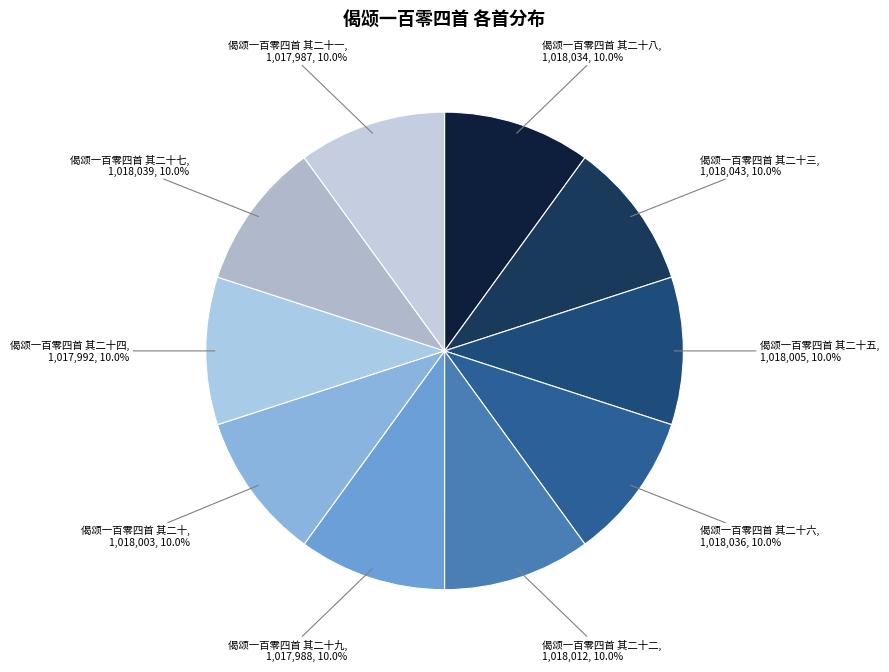

Approximately how many times larger is the value at 偈颂一百零四首 其二十七 compared to 偈颂一百零四首 其二十三?

1.0